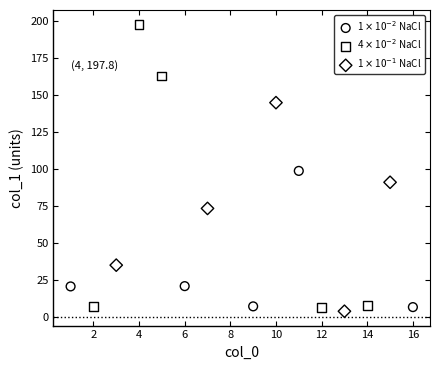

Which series reaches the minimum Y coordinate?

1 $\times$ 10$^{-1}$ NaCl